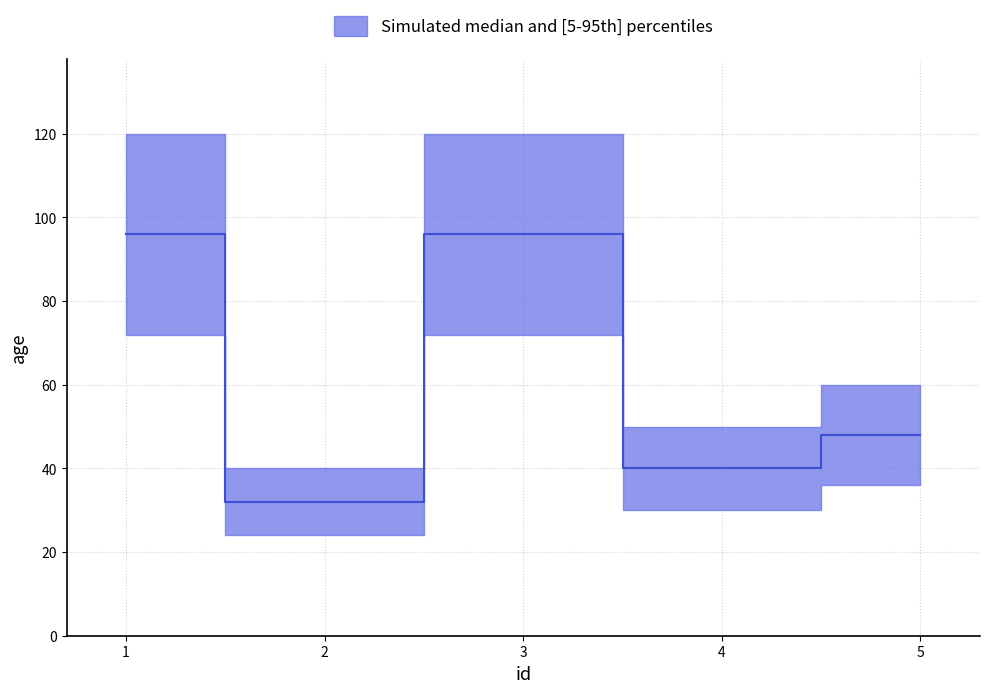

List the labels in order of value, largest first.

1, 3, 5, 4, 2